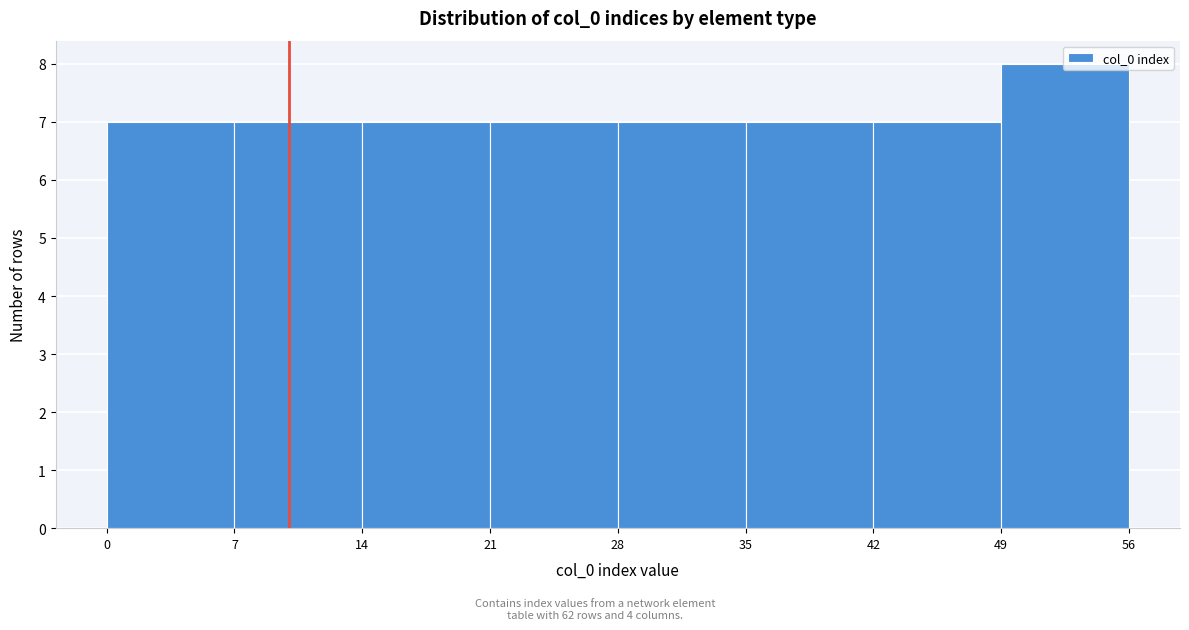

Over which range of the x-axis is the bar tallest?

49 to 56